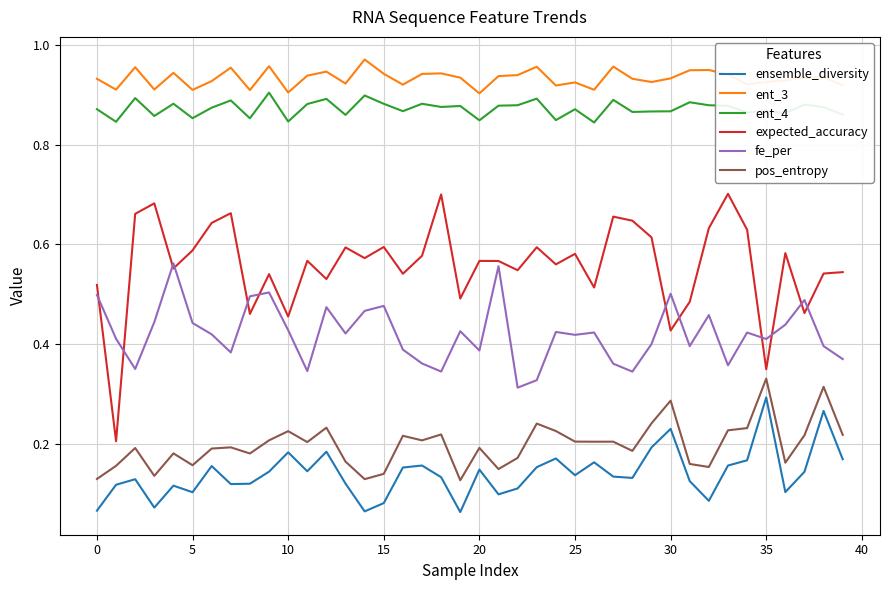

Which series has the widest spread of values?

expected_accuracy